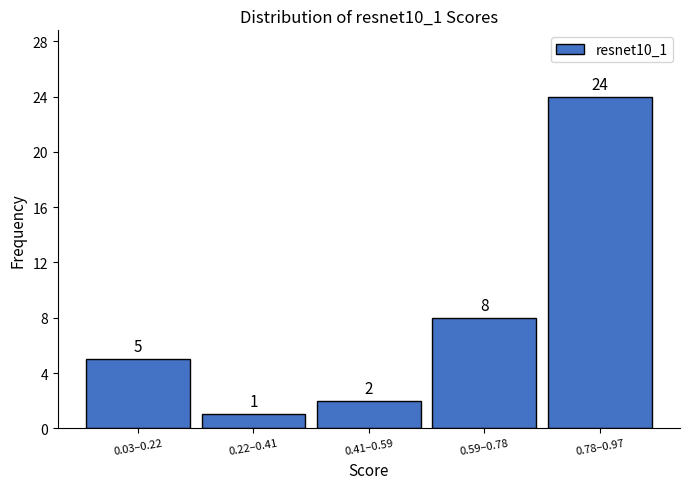

Reading left to right, list all the values displayed in this chart.

5	1	2	8	24